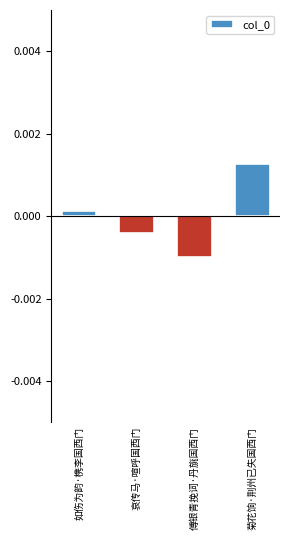

Which category has the highest value across all series?

菊花饷·荆州已失国西门